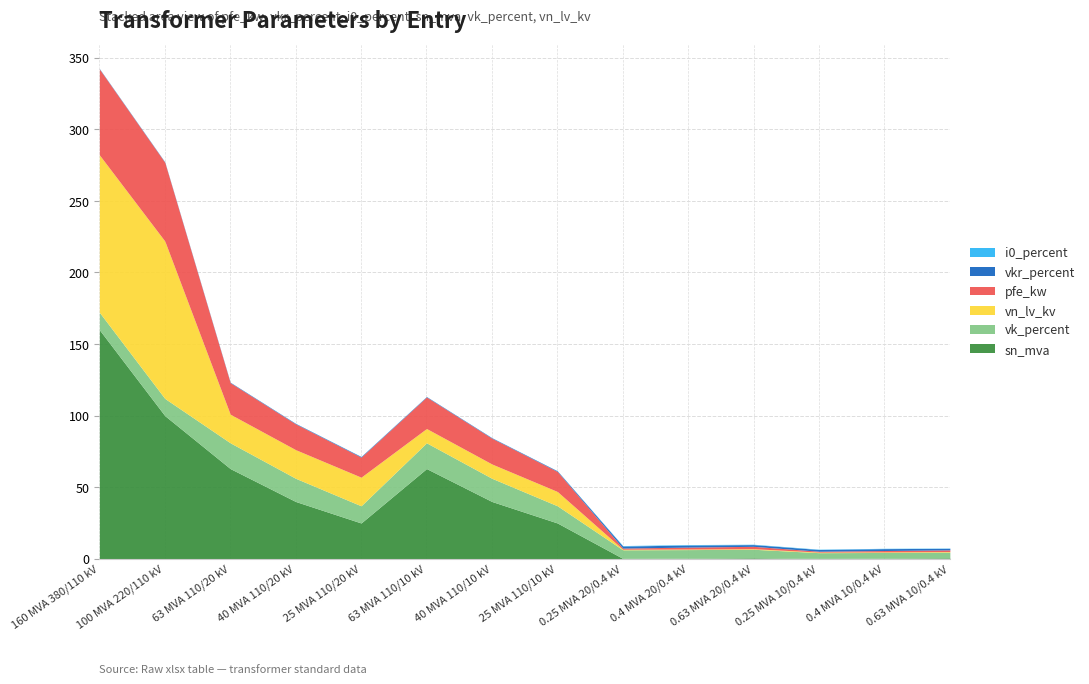

What are all the series names shown in the legend?

pfe_kw, vkr_percent, i0_percent, sn_mva, vk_percent, vn_lv_kv